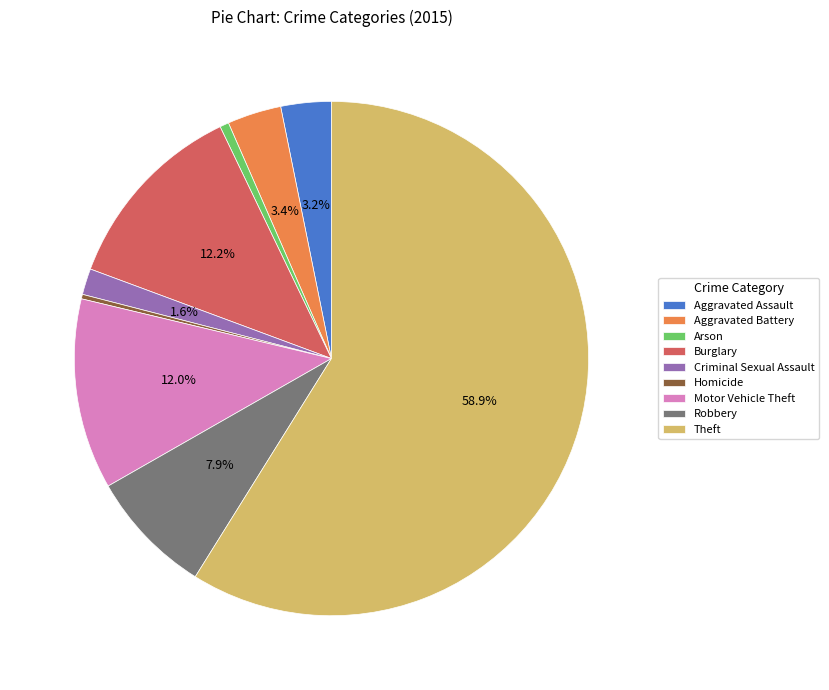

Which slice is the largest?

Theft